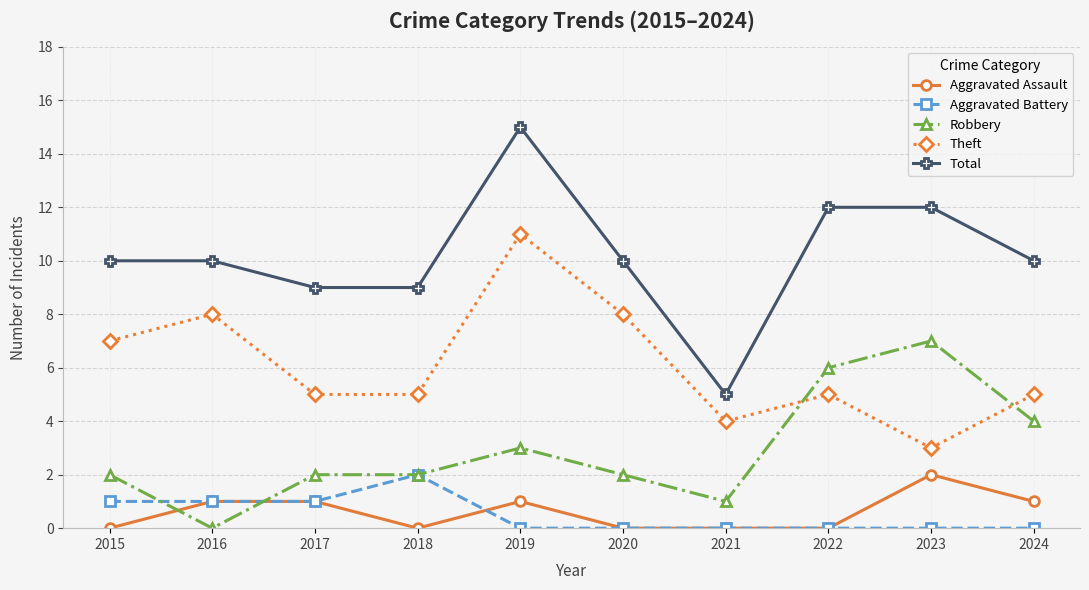

How many times do Robbery and Aggravated Assault cross each other?

2